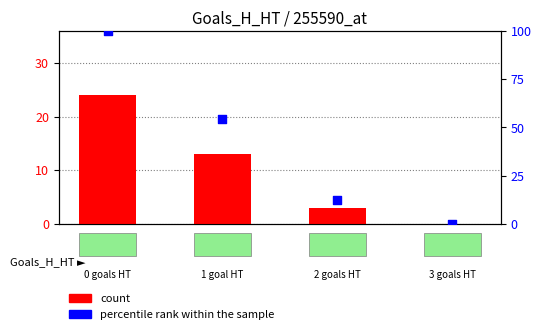

Which series has the widest spread of Y values?

percentile rank within the sample